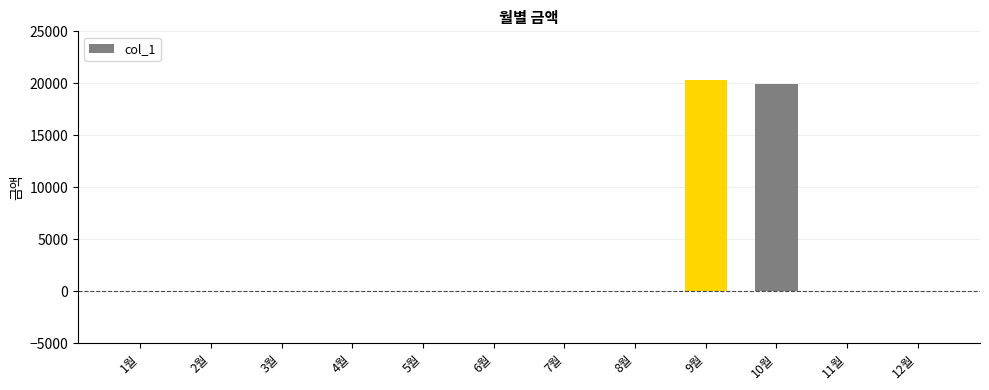

The value at 5월 is 11122. True or false?

False